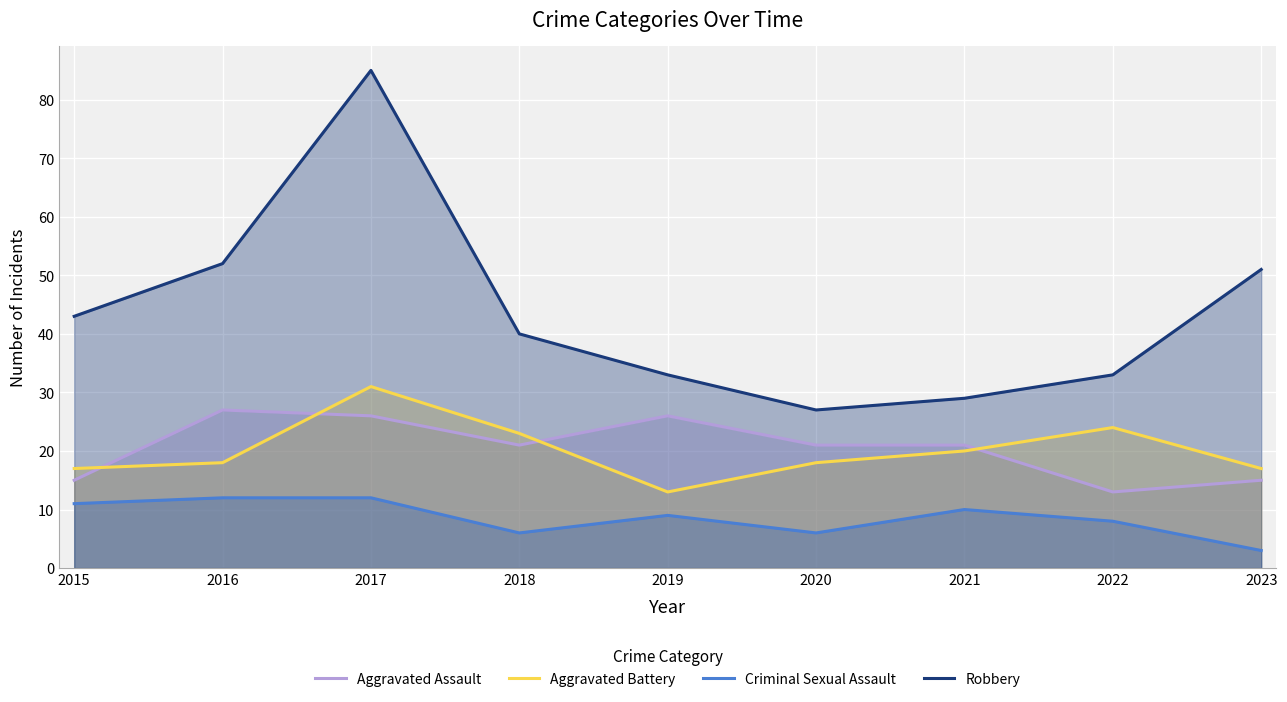

Reading left to right, list all the values displayed in this chart.

Aggravated Assault: 2015=15	2016=27	2017=26	2018=21	2019=26	2020=21	2021=21	2022=13	2023=15
Aggravated Battery: 2015=17	2016=18	2017=31	2018=23	2019=13	2020=18	2021=20	2022=24	2023=17
Criminal Sexual Assault: 2015=11	2016=12	2017=12	2018=6	2019=9	2020=6	2021=10	2022=8	2023=3
Robbery: 2015=43	2016=52	2017=85	2018=40	2019=33	2020=27	2021=29	2022=33	2023=51